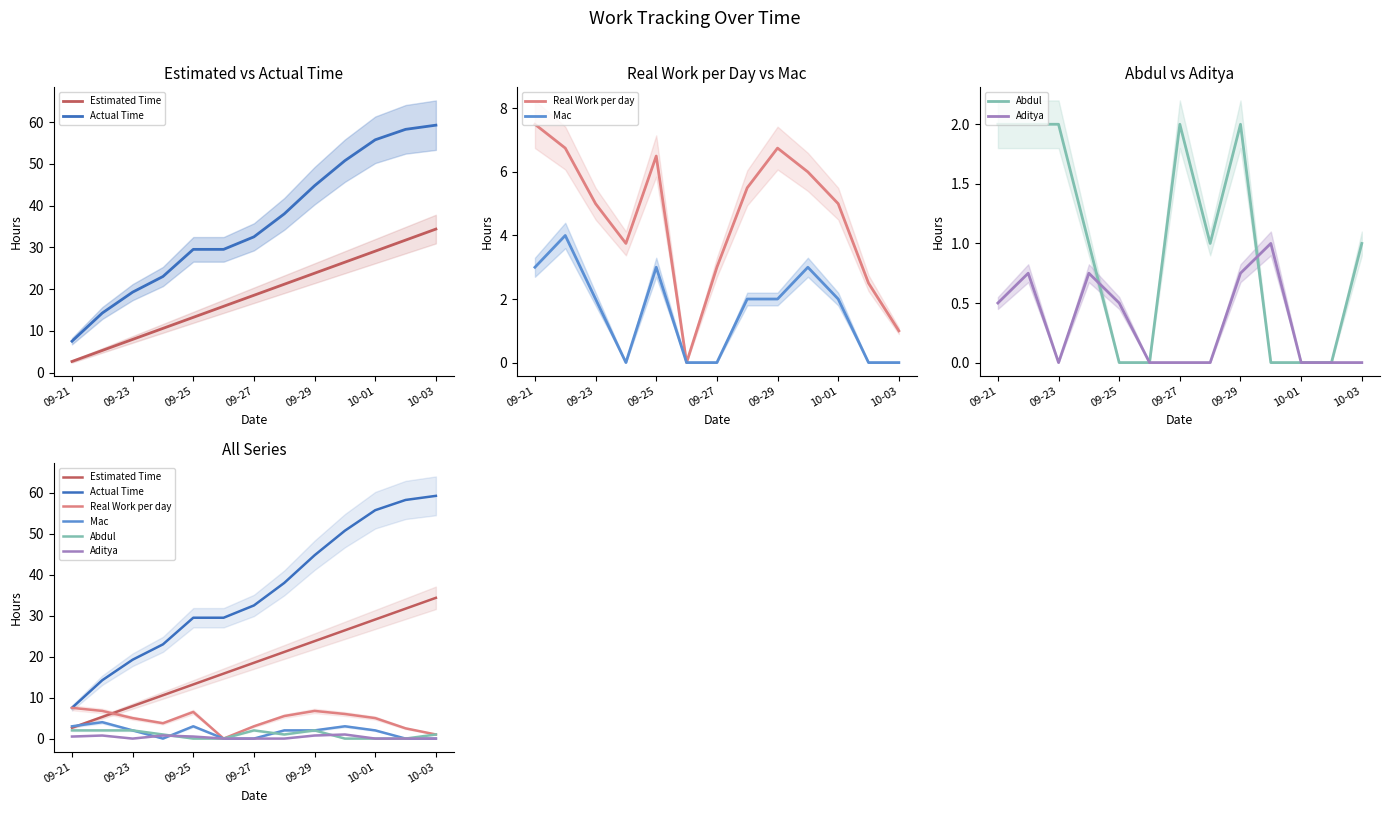

What is the total value across all series at 09-21?

23.1